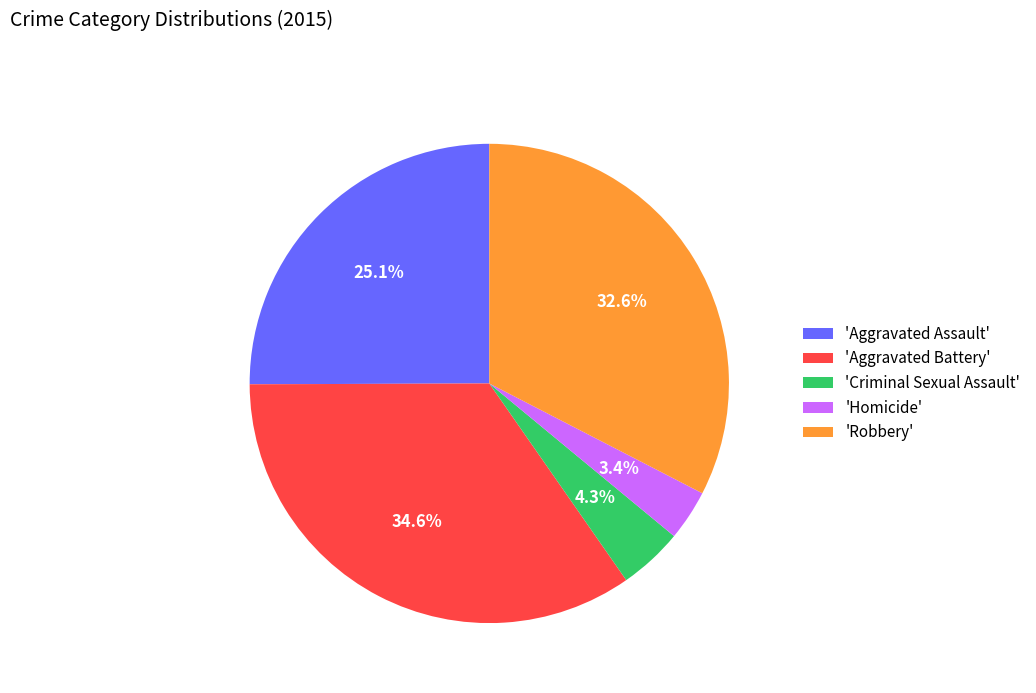

To the nearest percent, what is the difference between the largest and smallest slice percentages?

31%